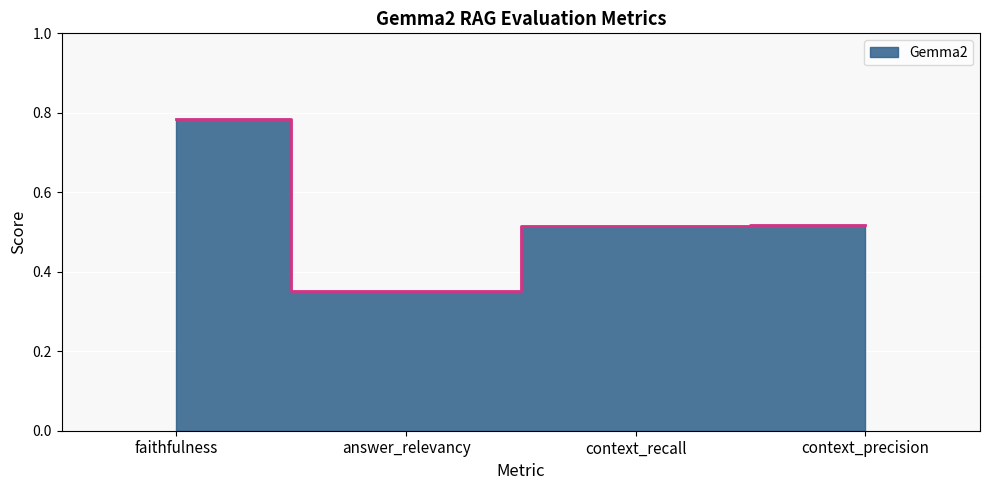

How many lines are shown in the chart?

1